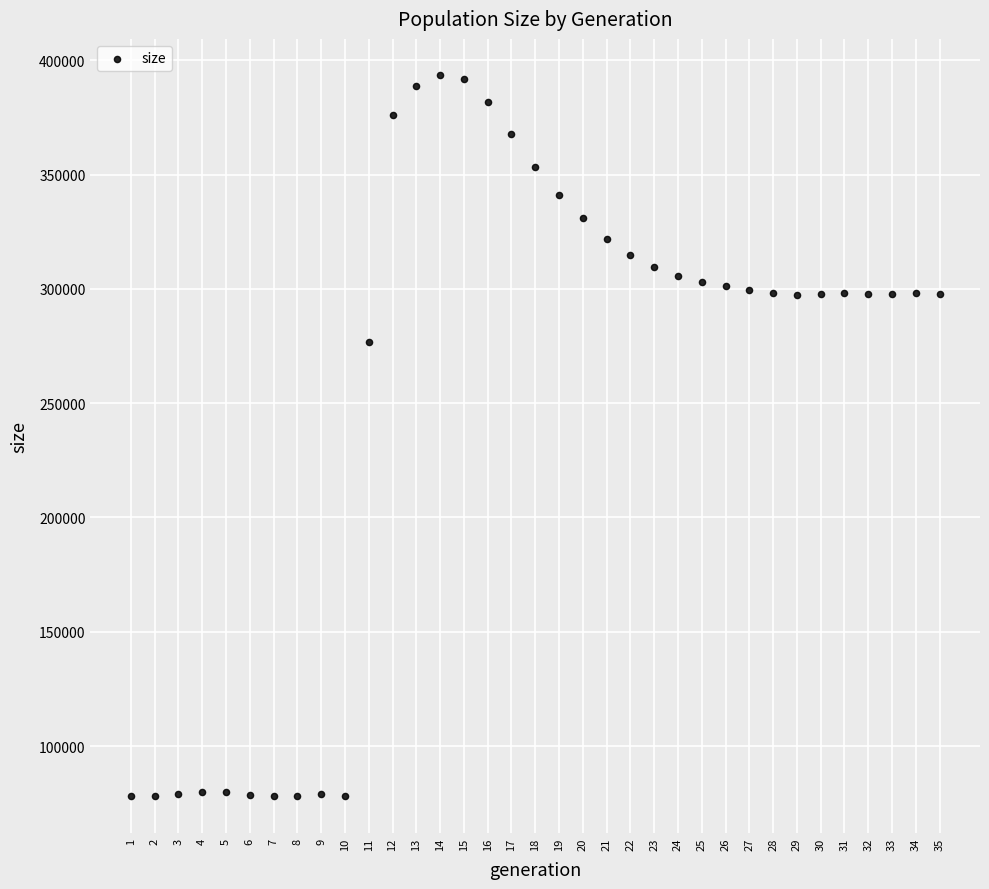

What is the range of Y values (max minus min)?

315637